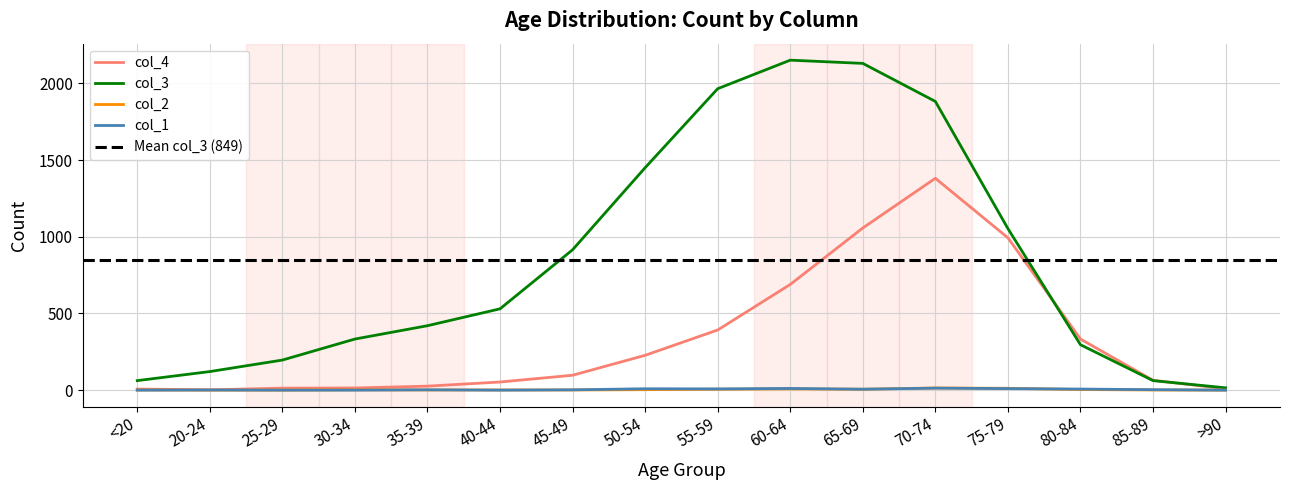

Does the chart display data point markers on the line(s)?

No